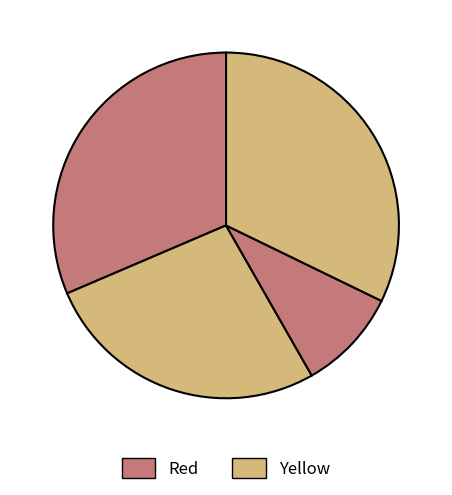

How many slices are in this pie chart?

4